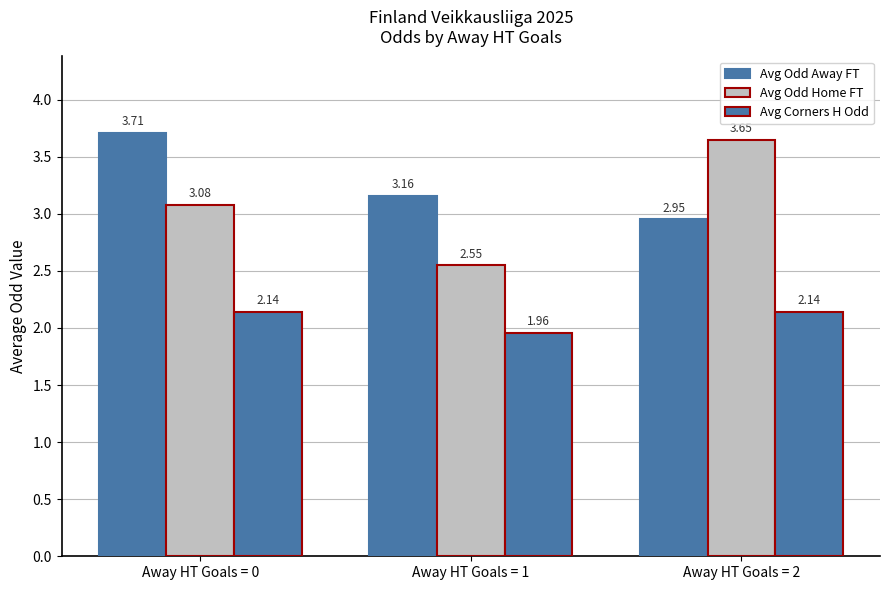

How many data points does each series have?

3